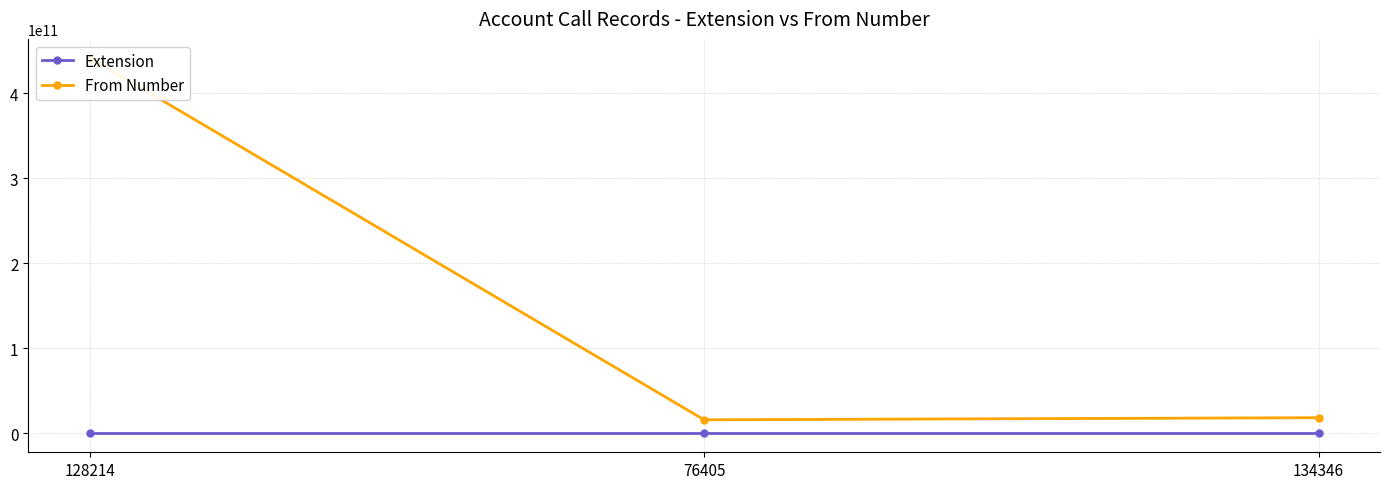

What are all the series names shown in the legend?

Extension, From Number